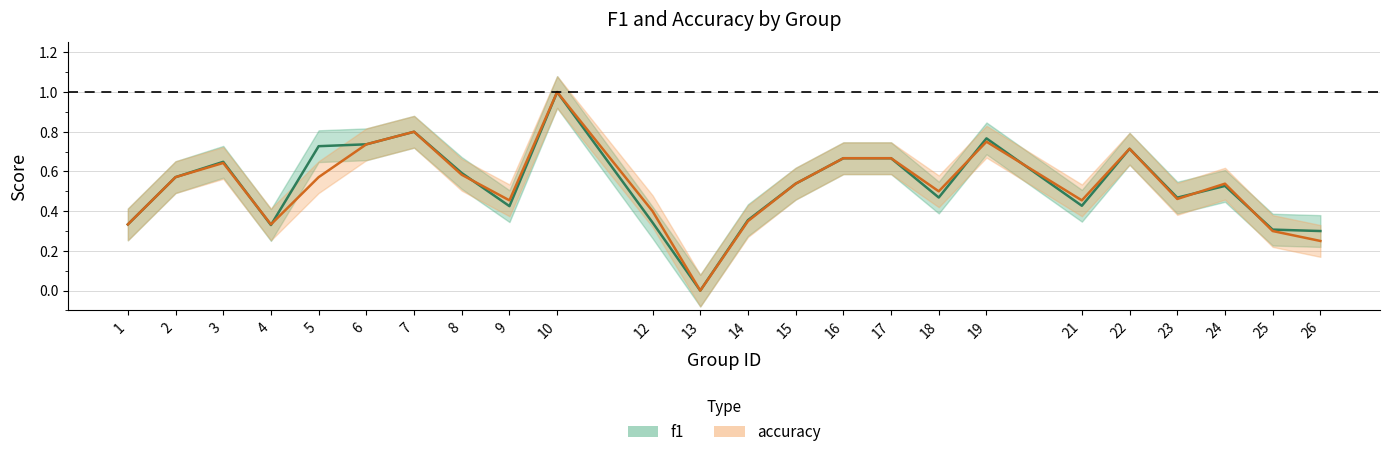

How many interior local valleys does the f1 series have?

6